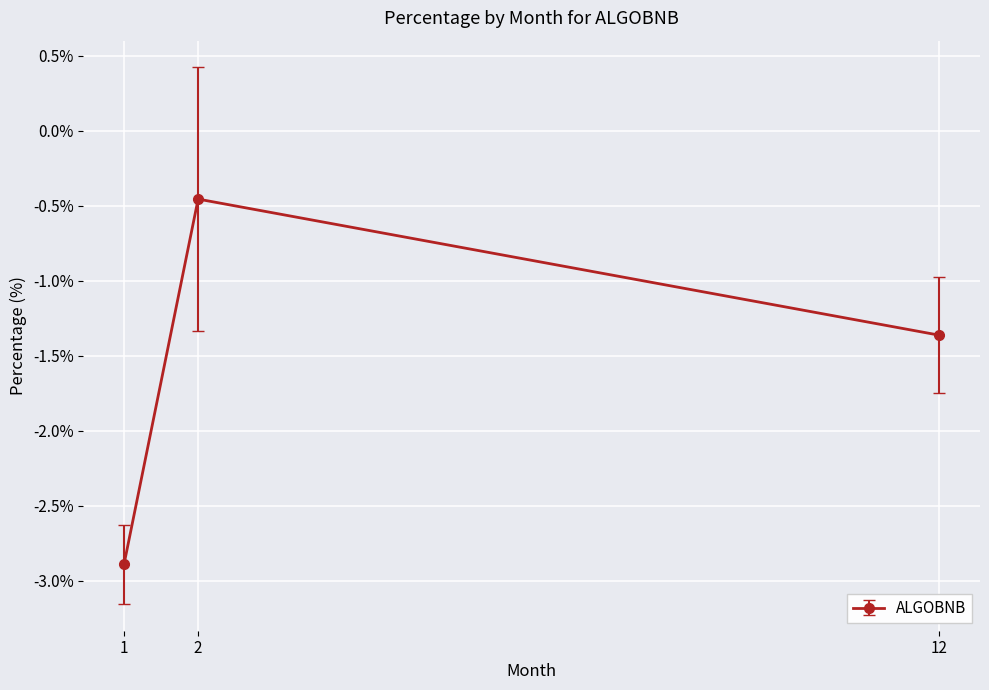

What is the value of the 1st point from the left?

-2.9